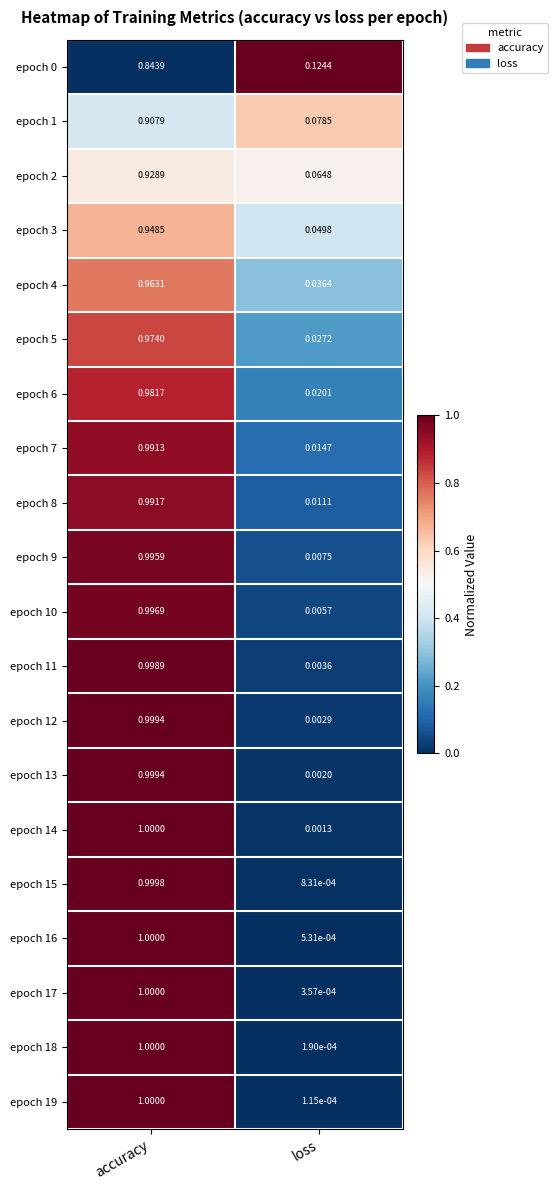

List the labels in order of epoch 6 value, smallest first.

loss, accuracy